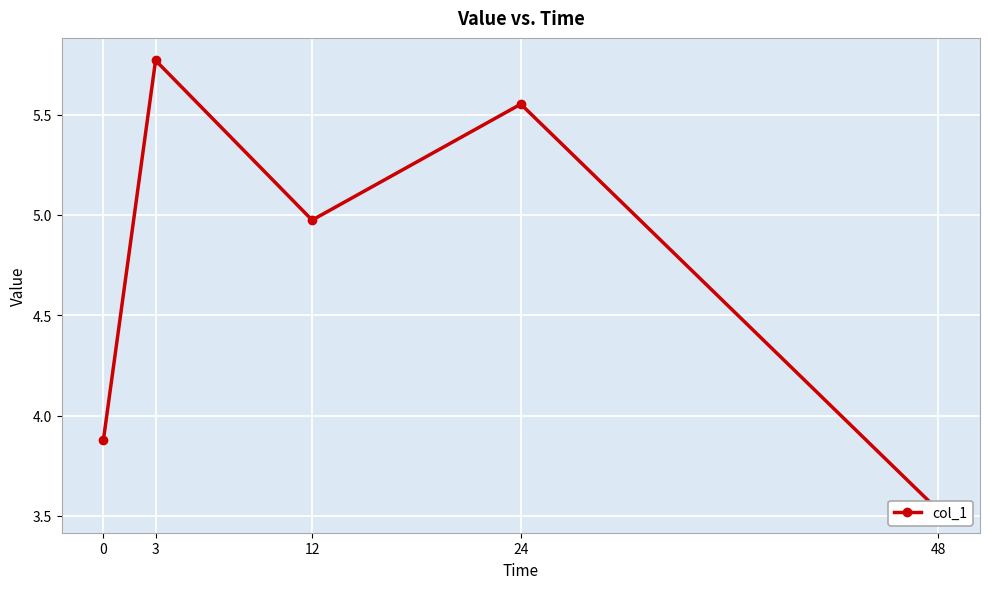

What is the value of the 1st point from the left?

3.9